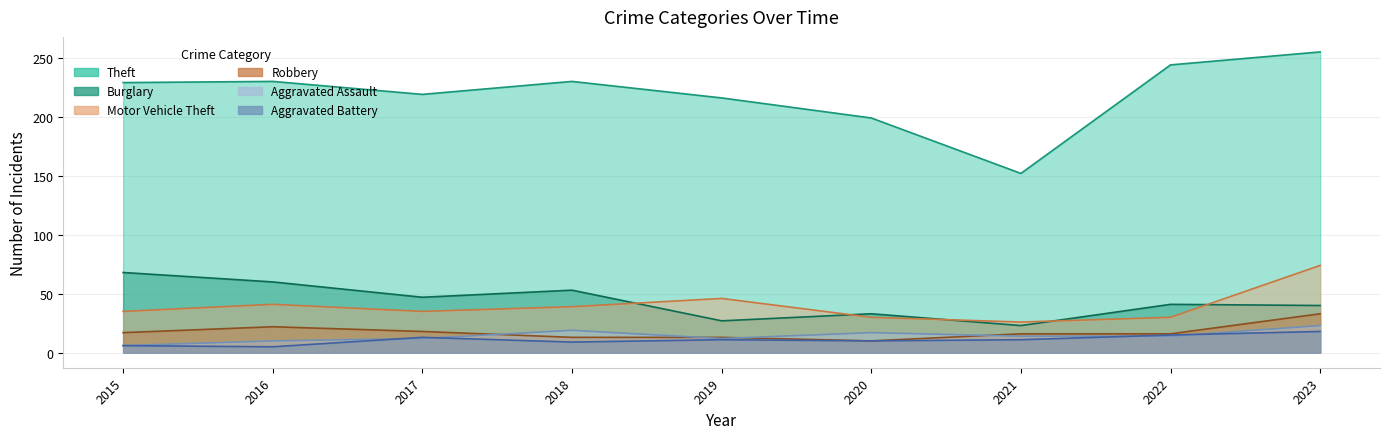

Is the value of Aggravated Battery at 2017 greater than the value of Robbery at 2019?

No